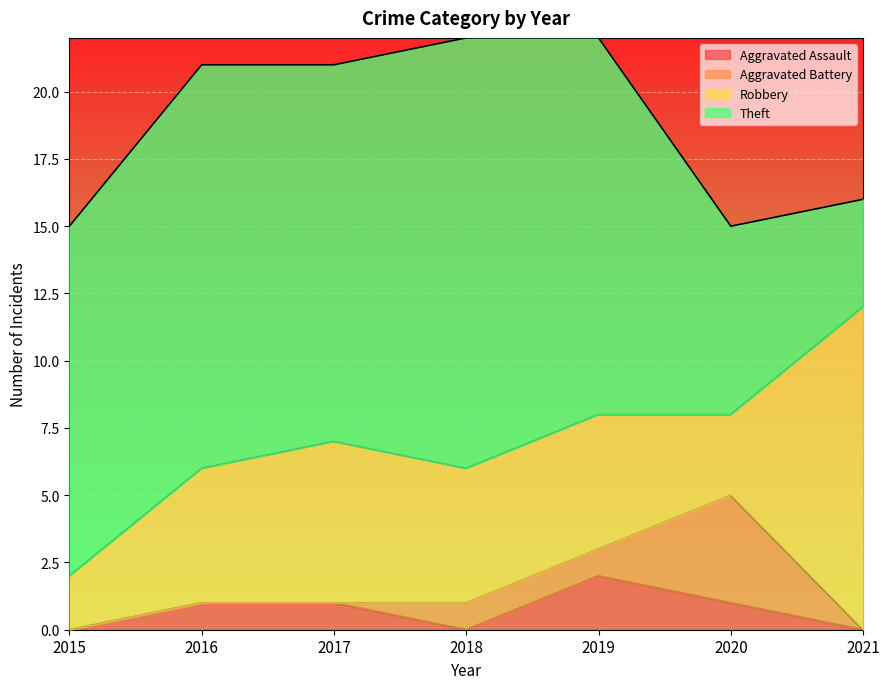

List the labels in order of Aggravated Assault value, smallest first.

2015, 2018, 2021, 2016, 2017, 2020, 2019